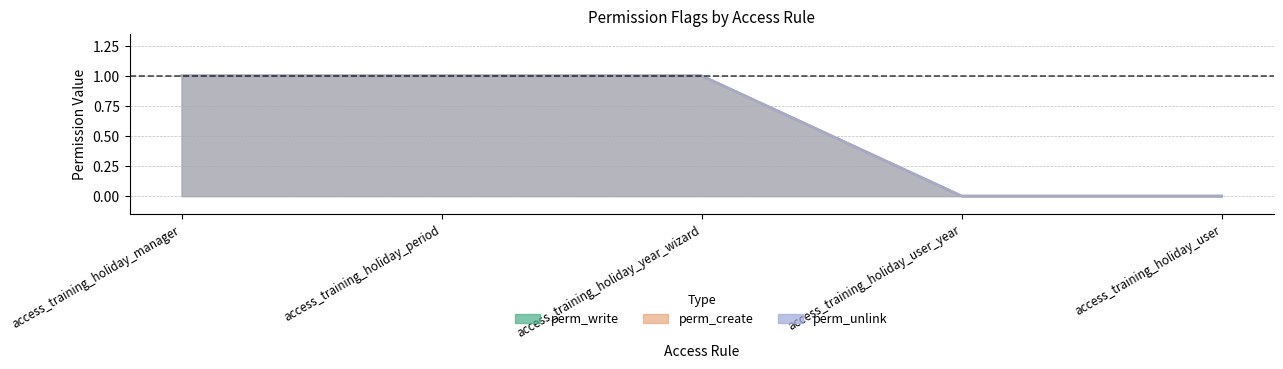

What is the difference between the perm_create values at access_training_holiday_period and access_training_holiday_user_year?

1